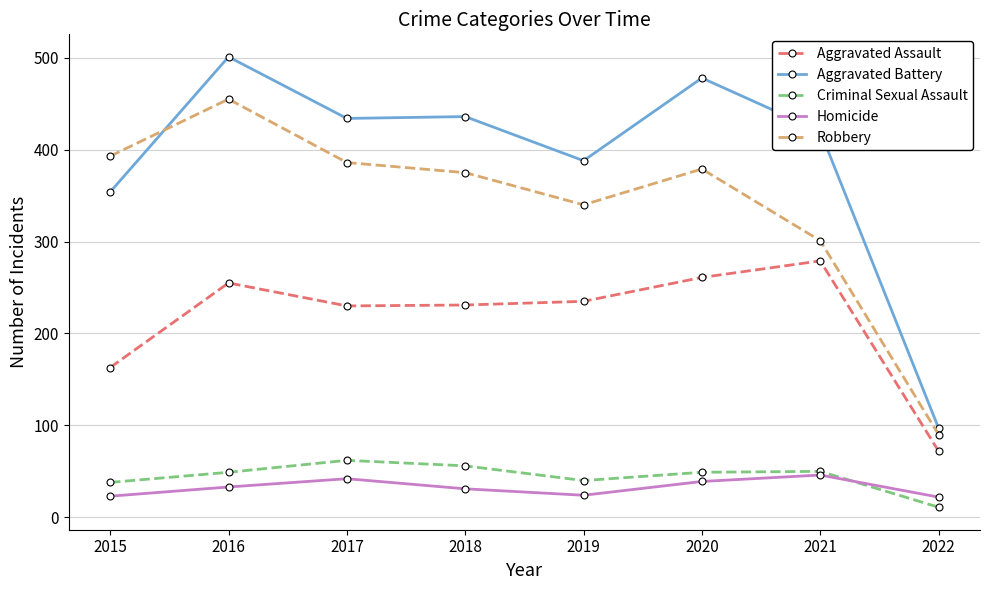

The Criminal Sexual Assault series shows 16 at 2018. True or false?

False